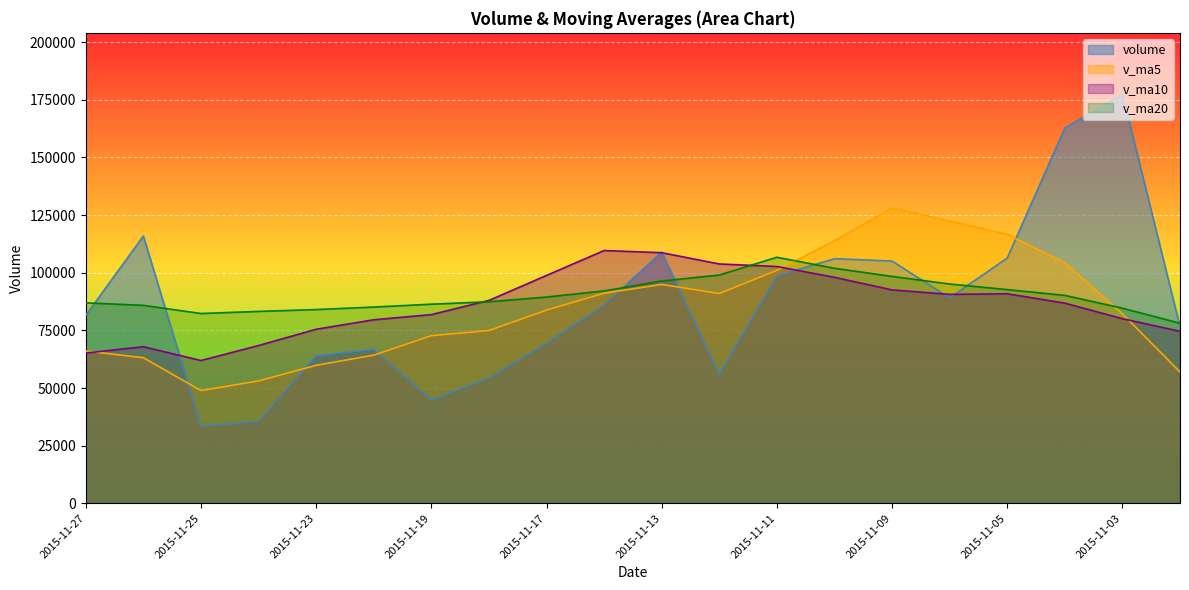

What is the total value across all series at 2015-11-11?

409101.6